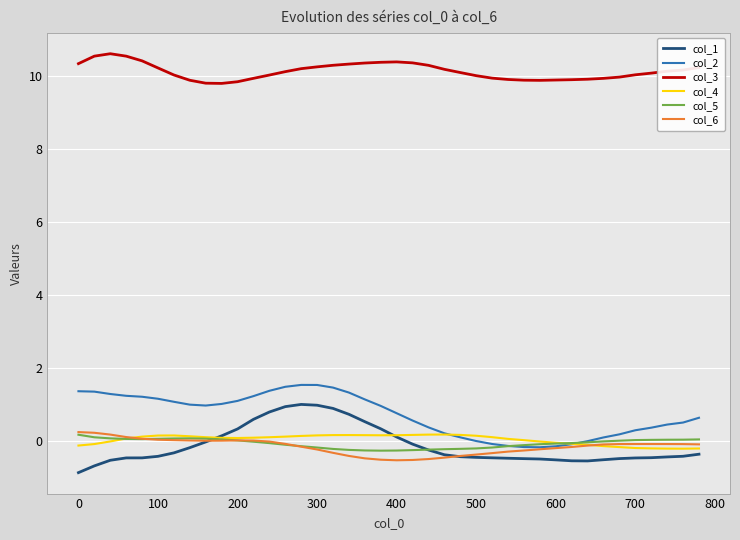

Which series has the largest range (max minus min)?

col_1